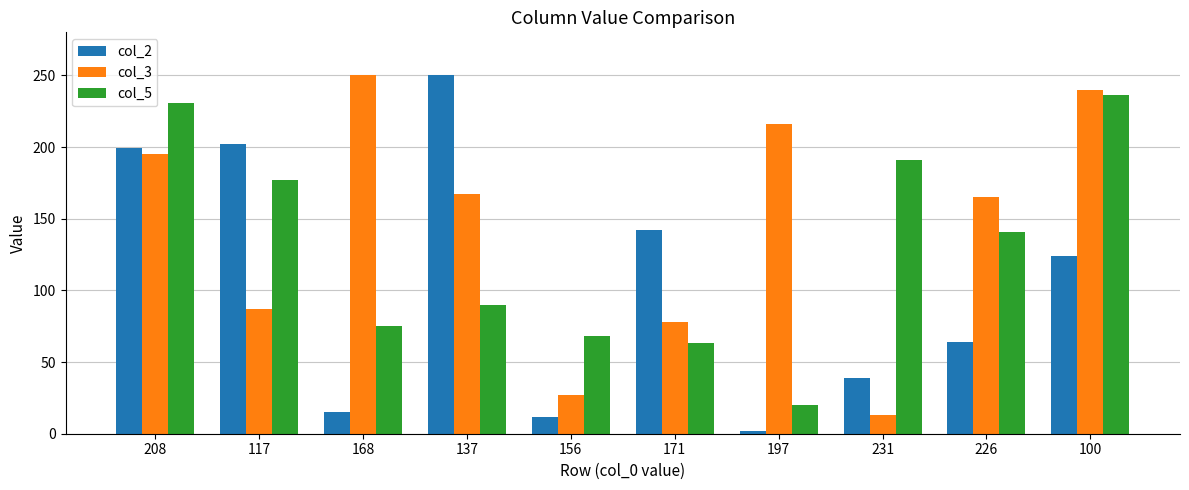

What are all the series names shown in the legend?

col_2, col_3, col_5